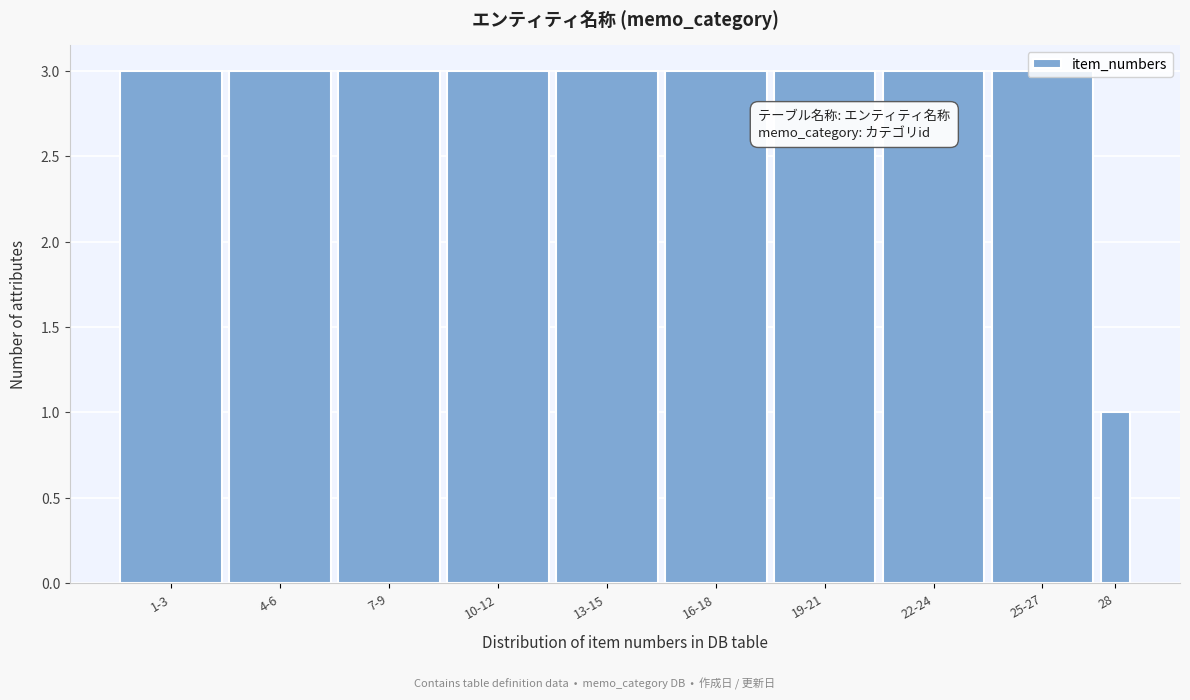

What is the sum of all values?

28